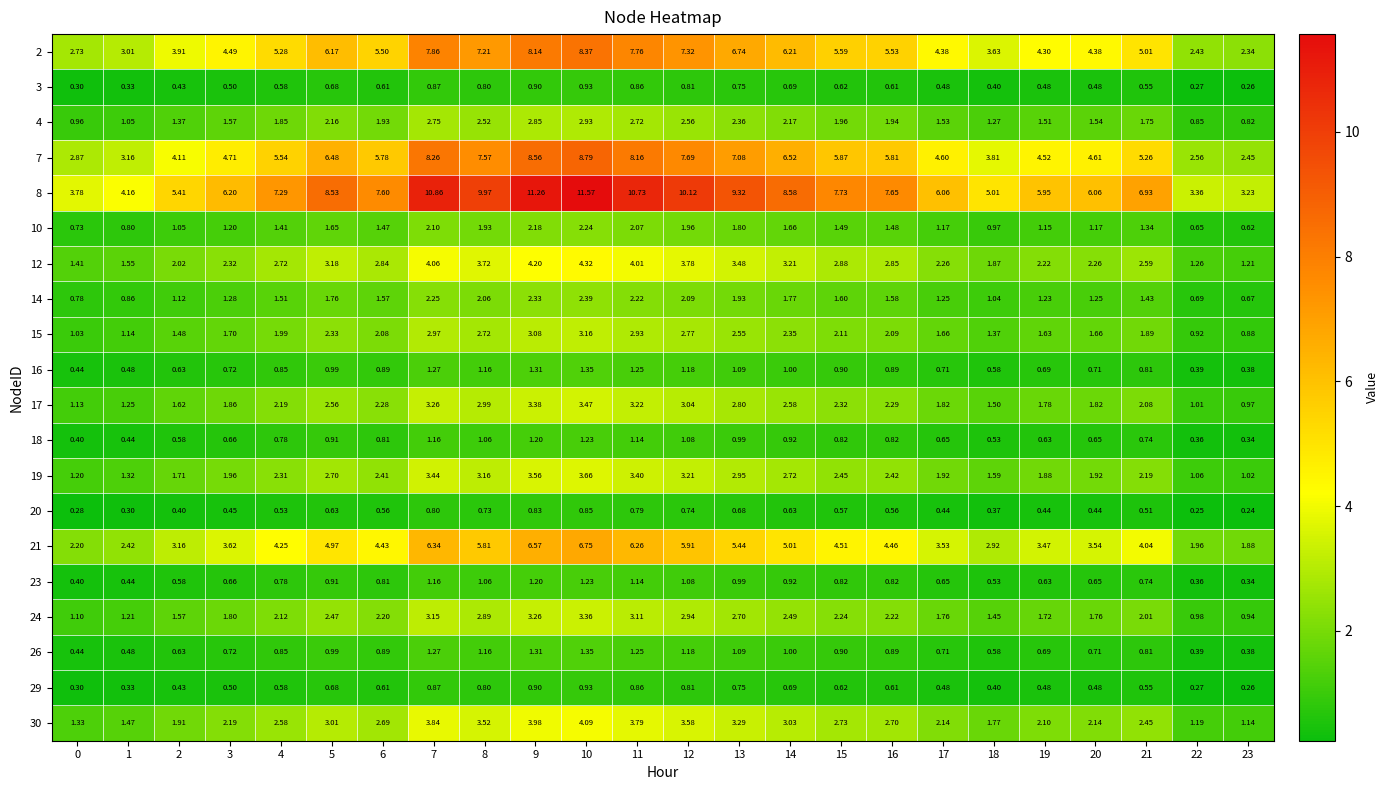

Is the value of 3 at 11 greater than the value of 16 at 11?

No